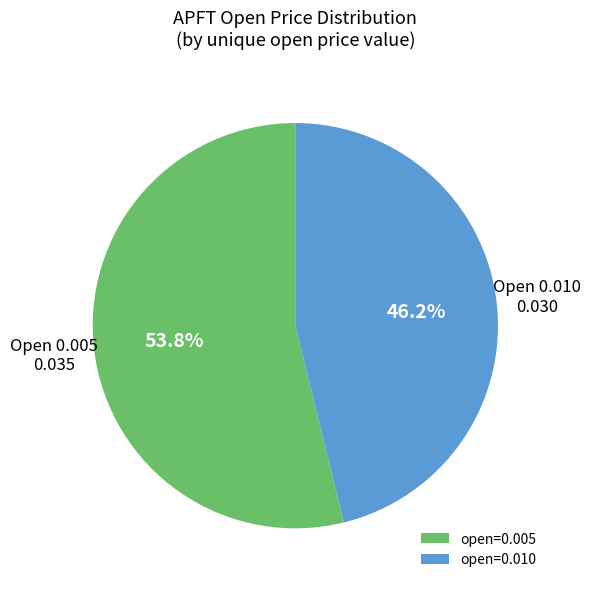

How many segments does this pie chart have?

2